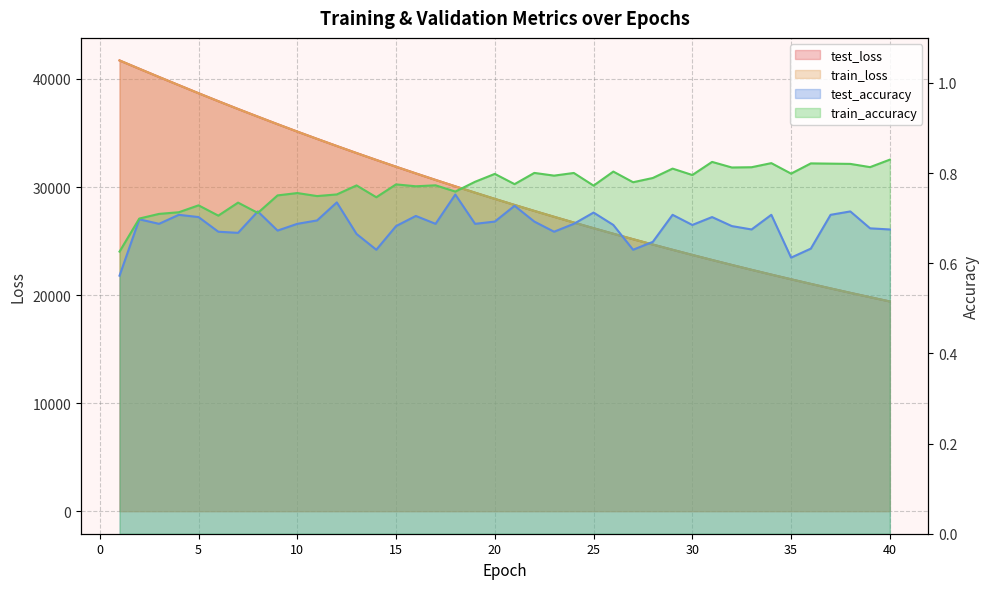

Read the train_accuracy value at 24.

0.8